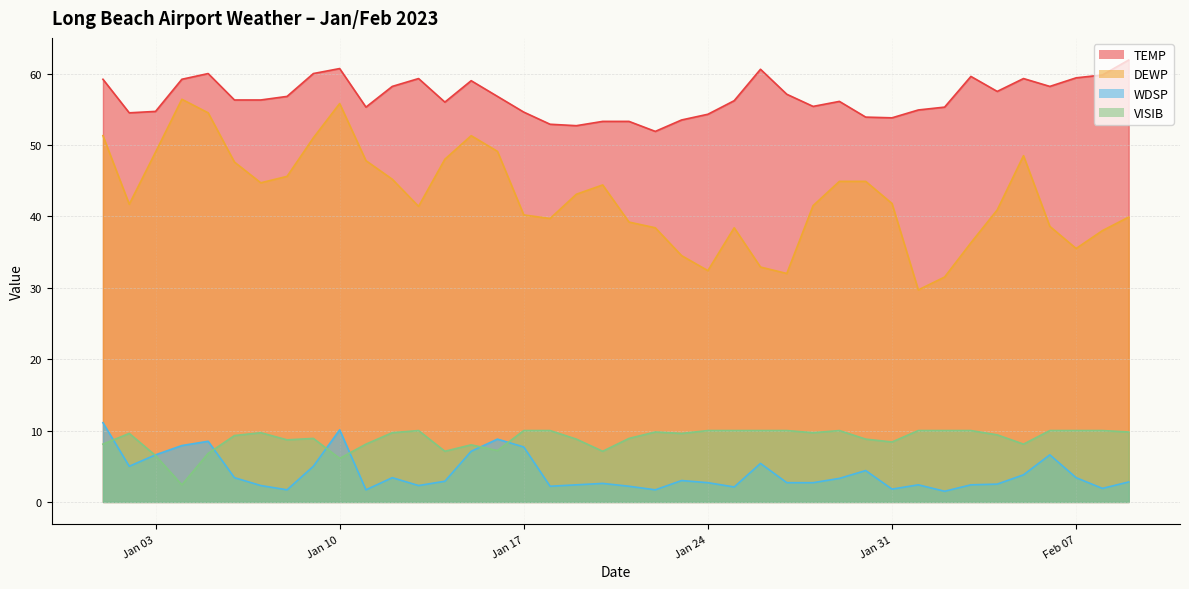

What is the difference between the VISIB values at 2023-01-11 and 2023-01-09?

0.8